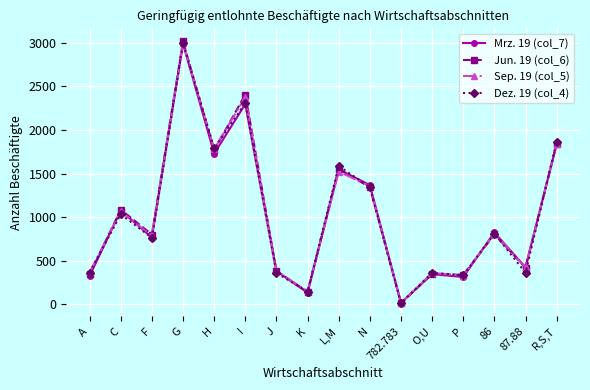

What is the approximate value of Dez. 19 (col_4) at O,U?

362